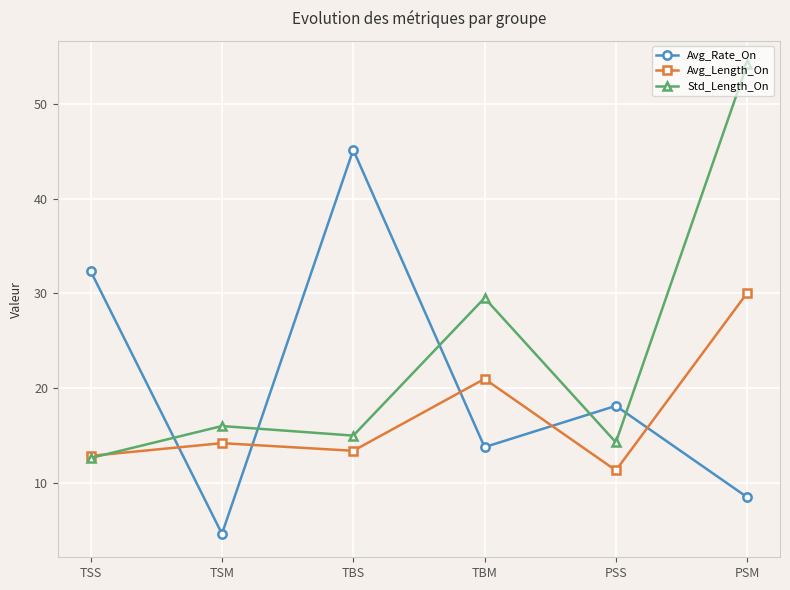

List the series in order of their peak value, highest first.

Std_Length_On, Avg_Rate_On, Avg_Length_On